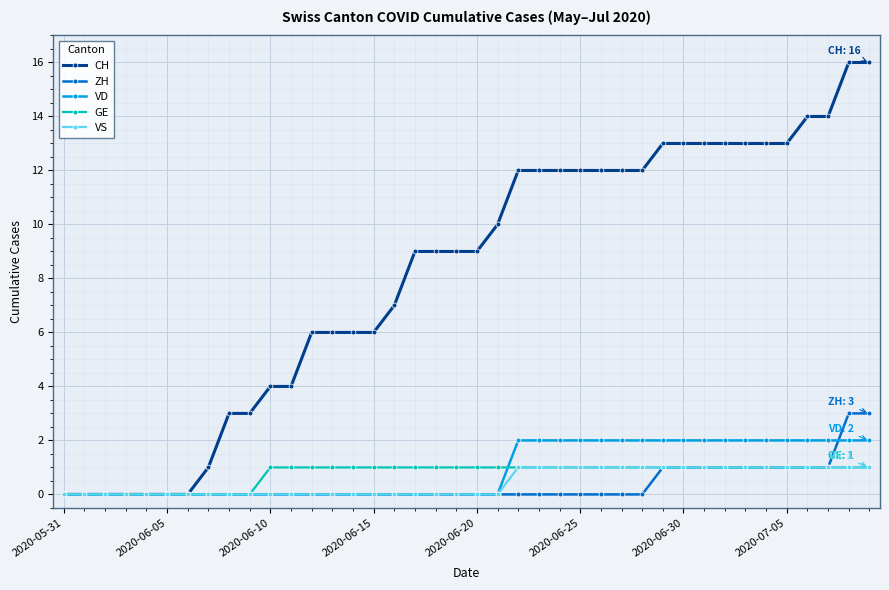

How many distinct data groups are displayed?

5